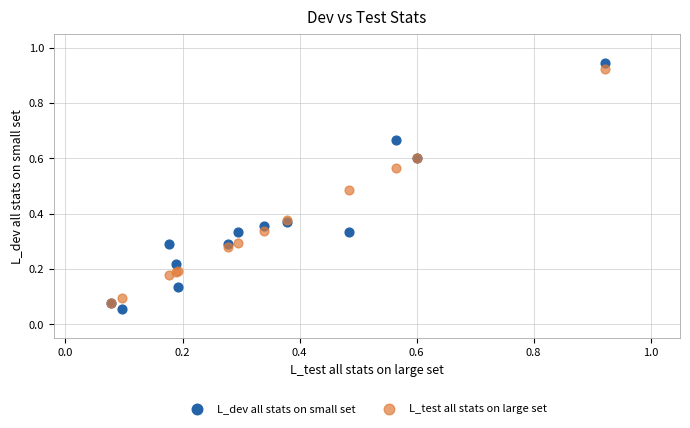

Which series contains the highest Y value?

L_dev all stats on small set